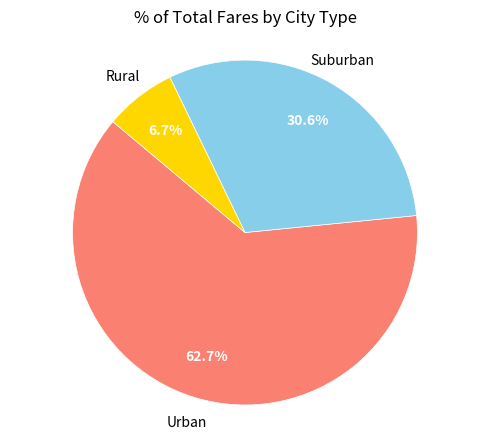

Which slice is the smallest?

Rural